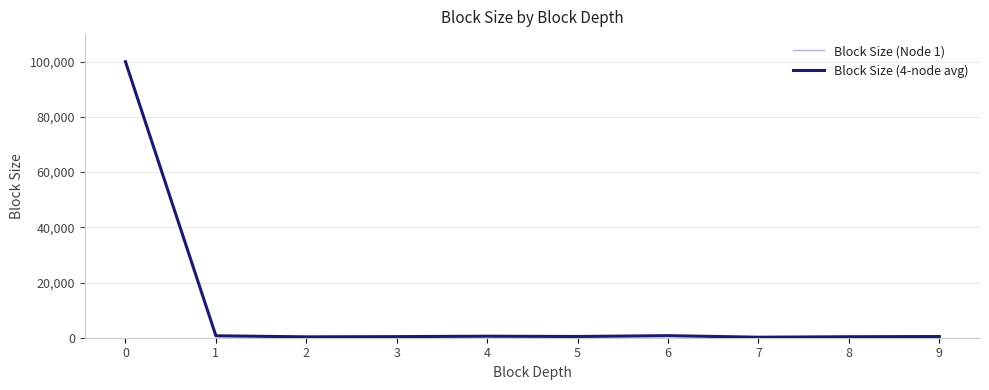

What is the value of the Block Size (4-node avg) point at the 6th from the left?

449.7